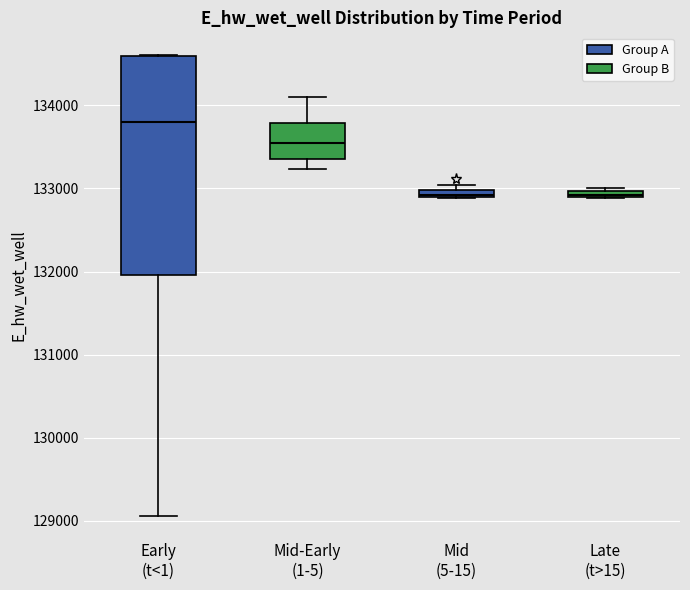

Where is the lower edge of the box for Mid (5-15) on the y-axis? The values are not printed on the chart, so give them approximately, as read against the axis.

132900